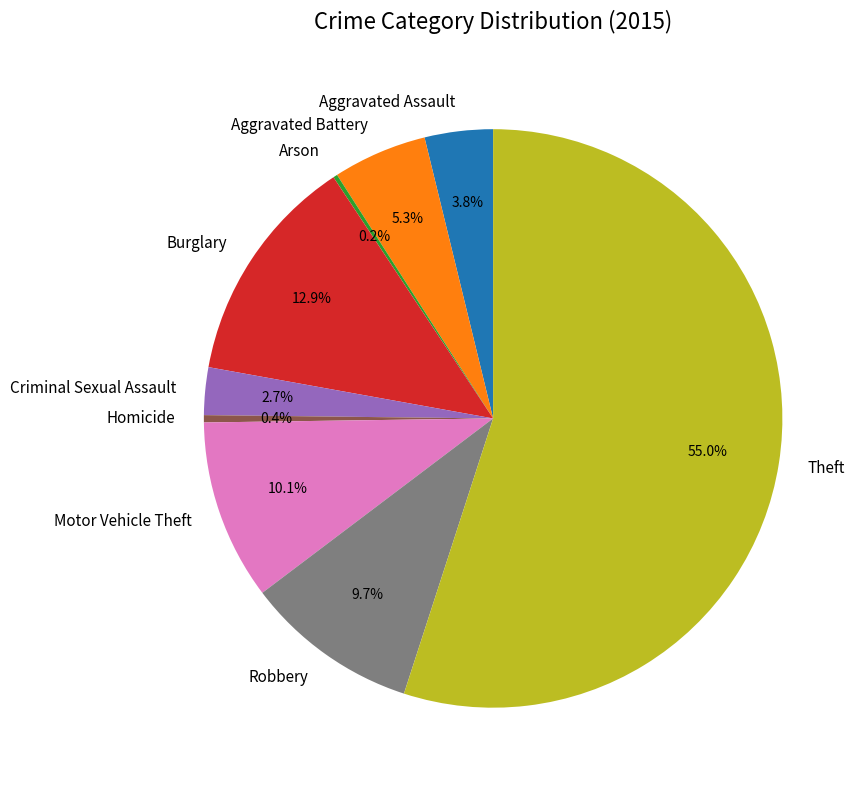

What portion of the pie excludes Motor Vehicle Theft?

89.9%